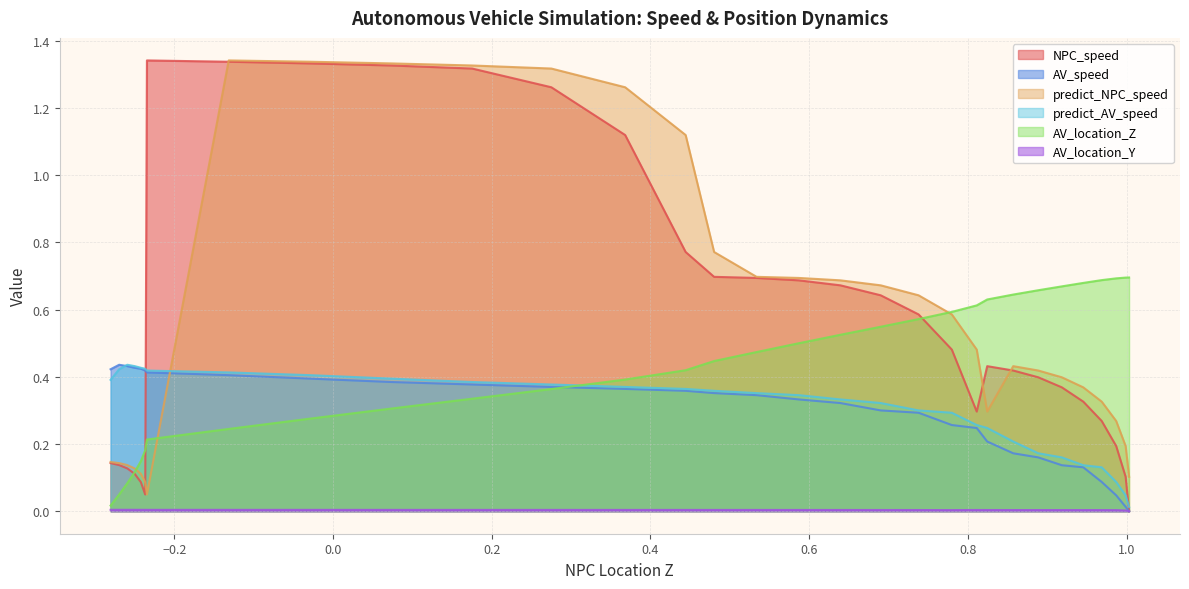

At 18, list the series in order from largest to smallest.

predict_NPC_speed, NPC_speed, AV_location_Z, predict_AV_speed, AV_speed, AV_location_Y